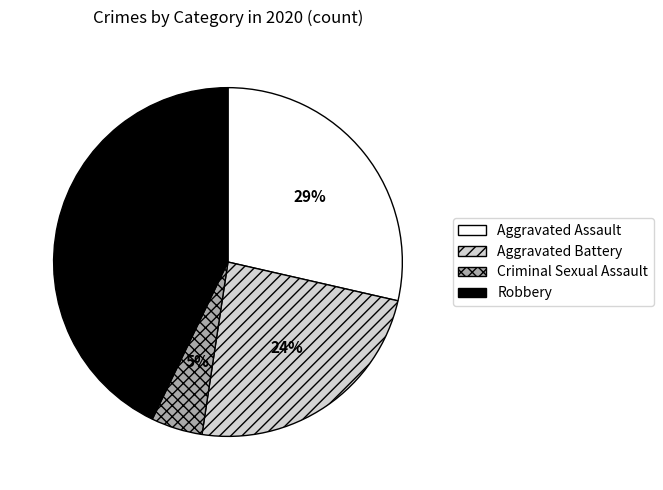

To the nearest percent, what is the combined percentage of Aggravated Battery and Criminal Sexual Assault?

29%